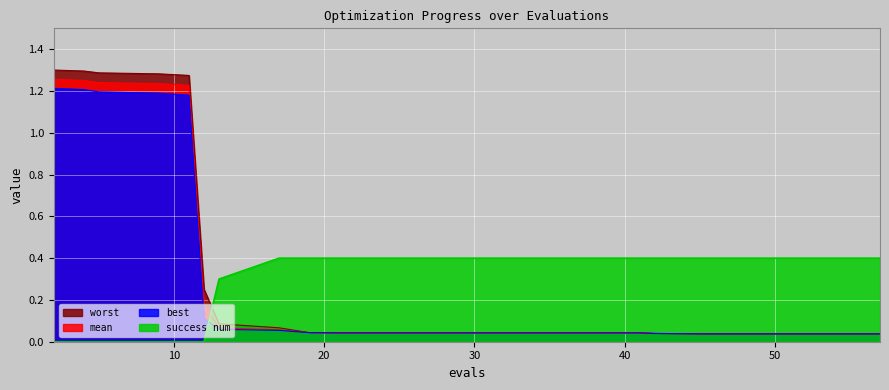

Rank the series by their maximum value, from highest to lowest.

worst, mean, best, success num